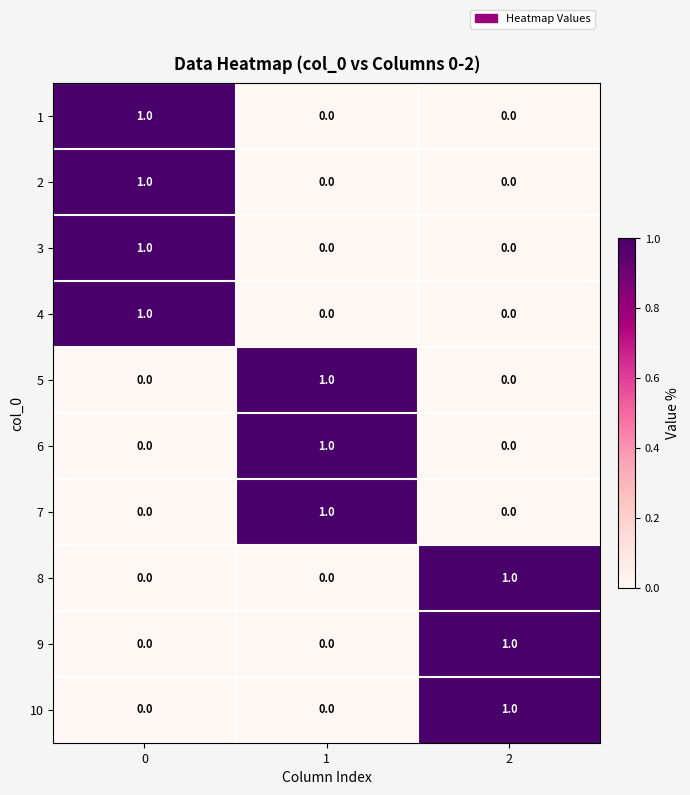

Is the value of 8 at 0 greater than the value of 4 at 0?

No